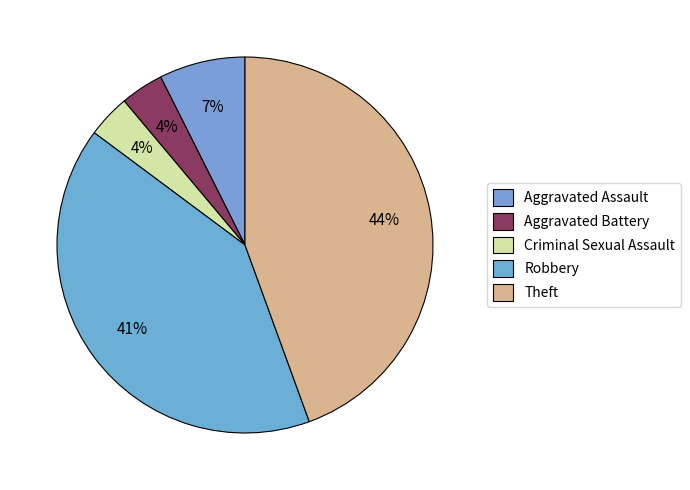

How many slices are in this pie chart?

5